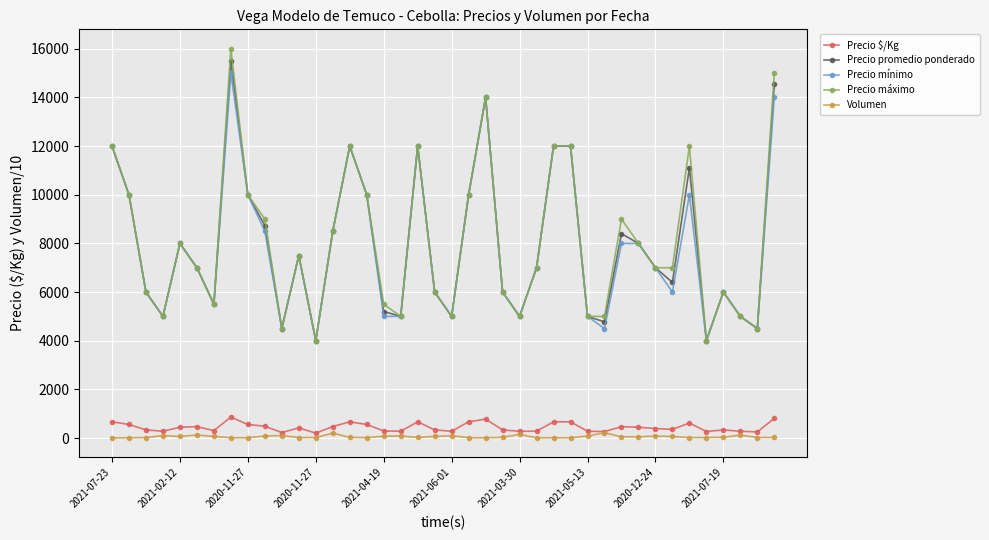

At how many categories does at least one series exceed 10368?

9